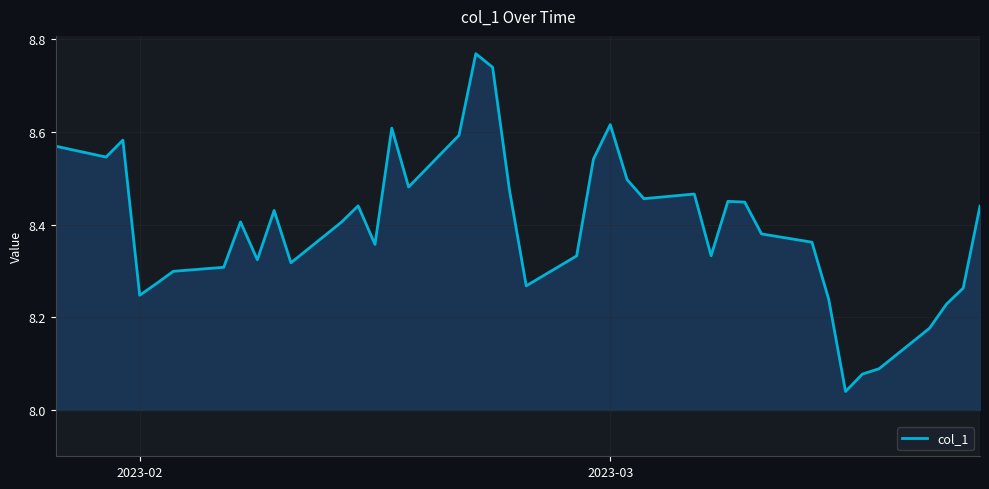

What is the difference between the maximum and minimum values?

0.7